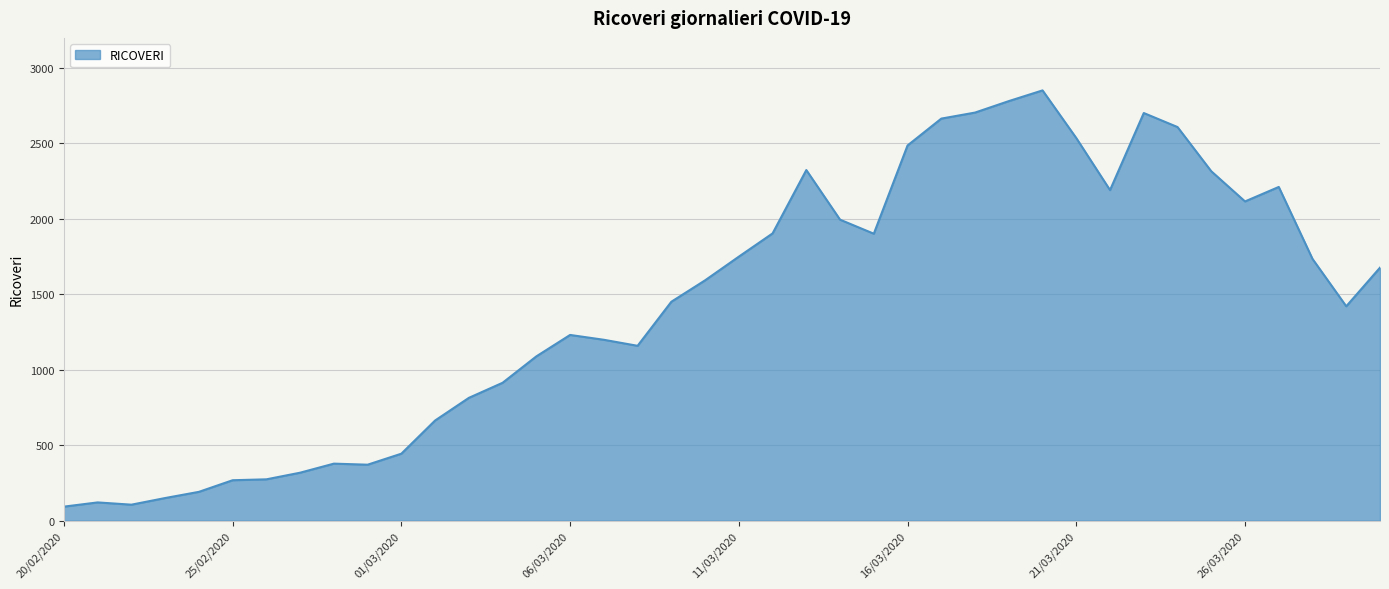

What is the smallest value displayed?

93